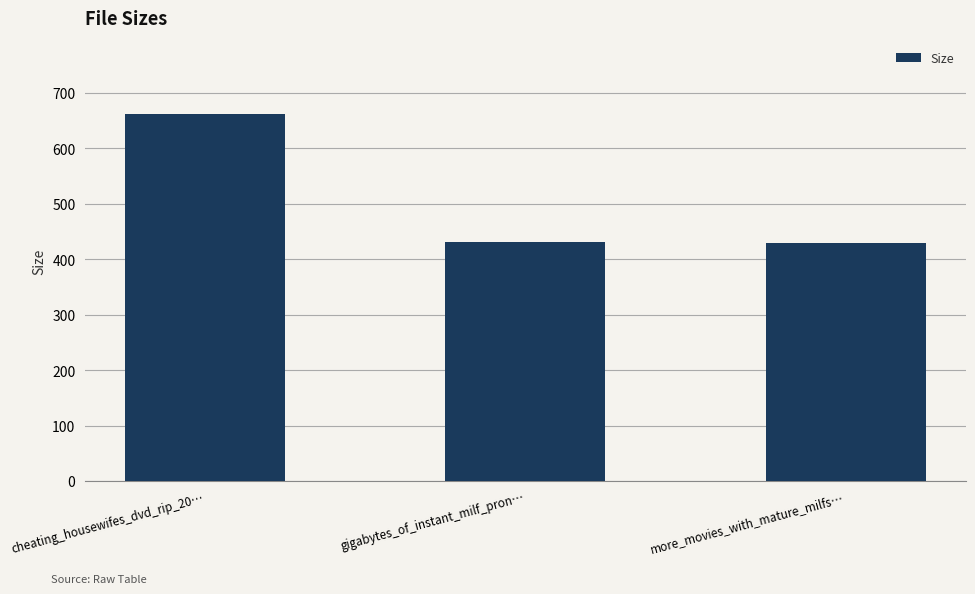

How many categories are shown in the chart?

3